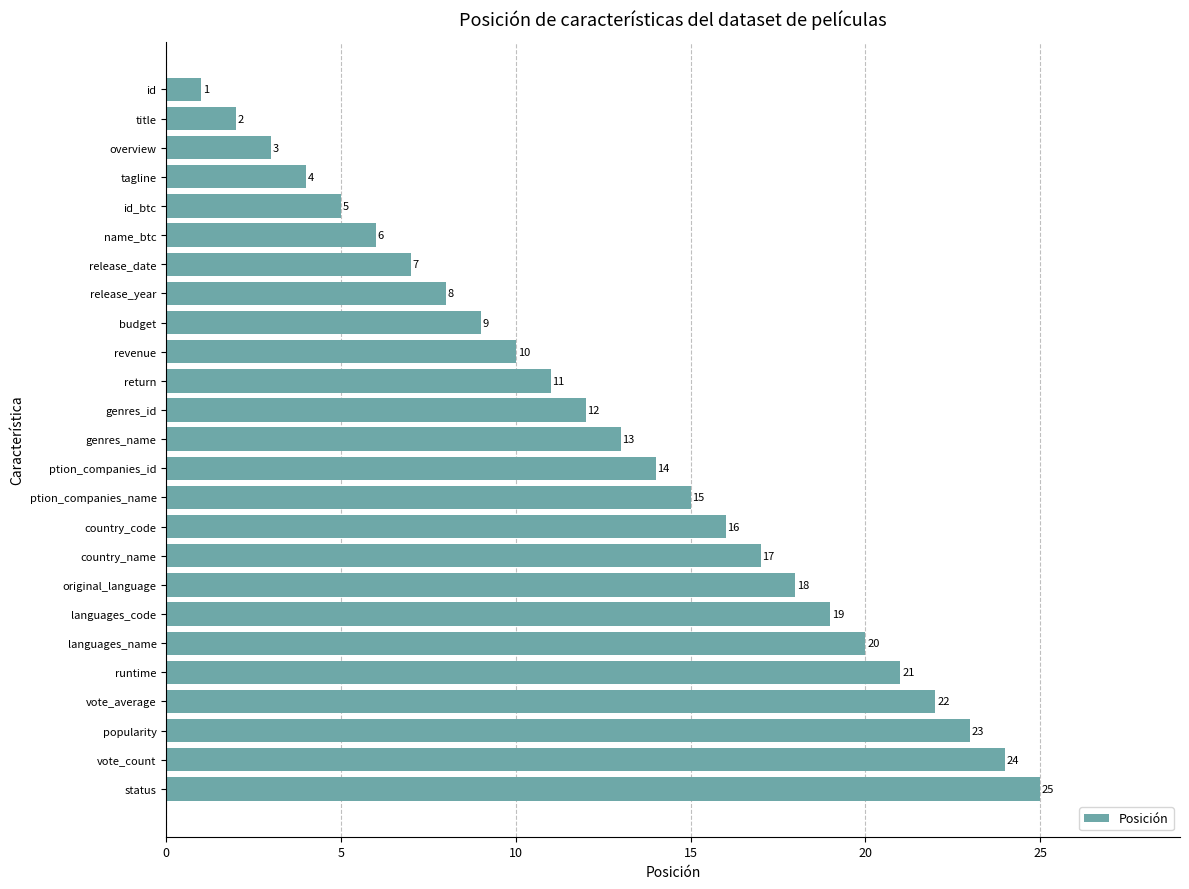

What is the difference between the maximum and minimum values?

24